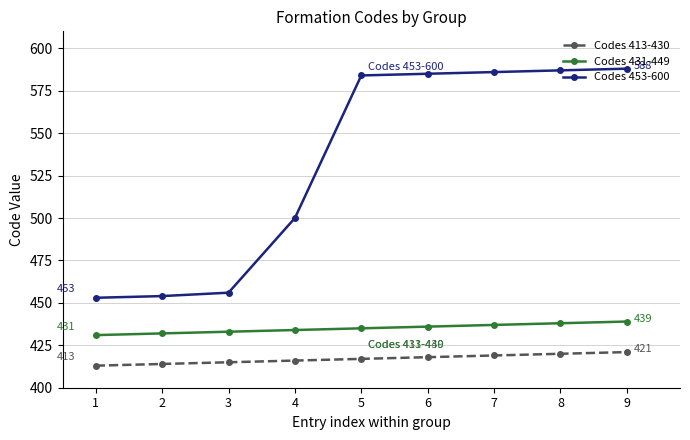

How many categories are shown in the chart?

9